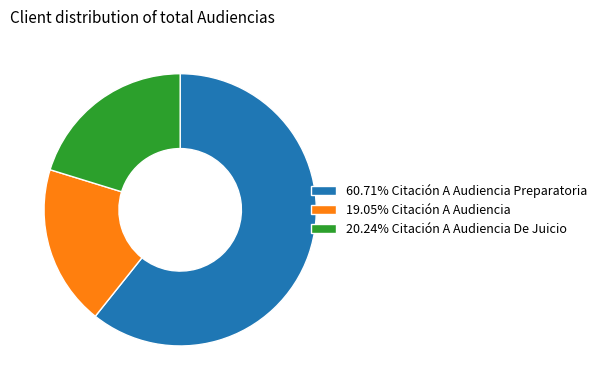

Approximately how many times larger is the value at 20.24% Citación A Audiencia De Juicio compared to 19.05% Citación A Audiencia?

1.1